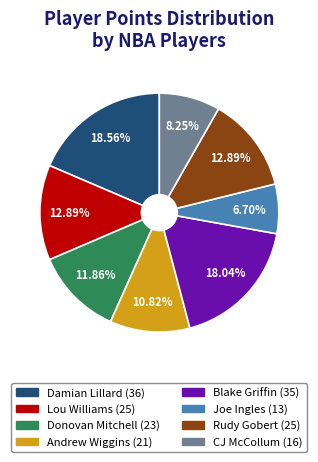

Approximately how many times larger is the value at Lou Williams compared to CJ McCollum?

1.6